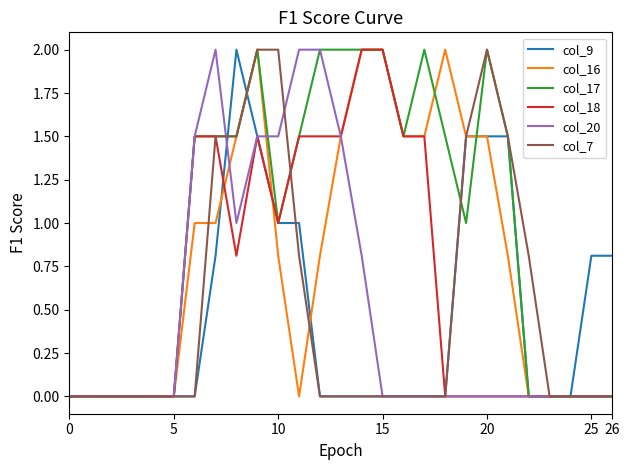

Which series has the largest total across all categories?

col_17